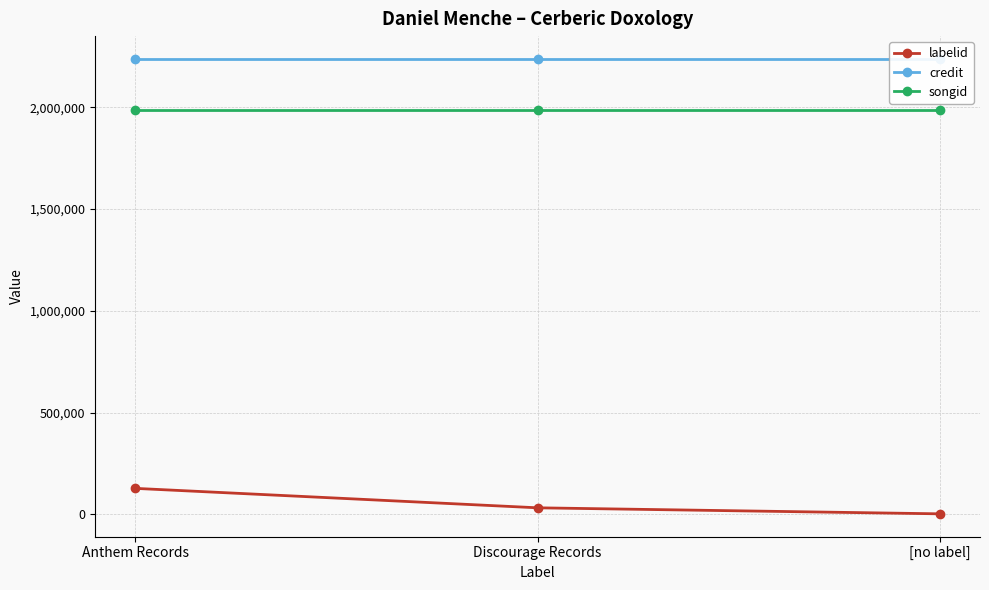

Rank the series by their maximum value, from lowest to highest.

labelid, songid, credit